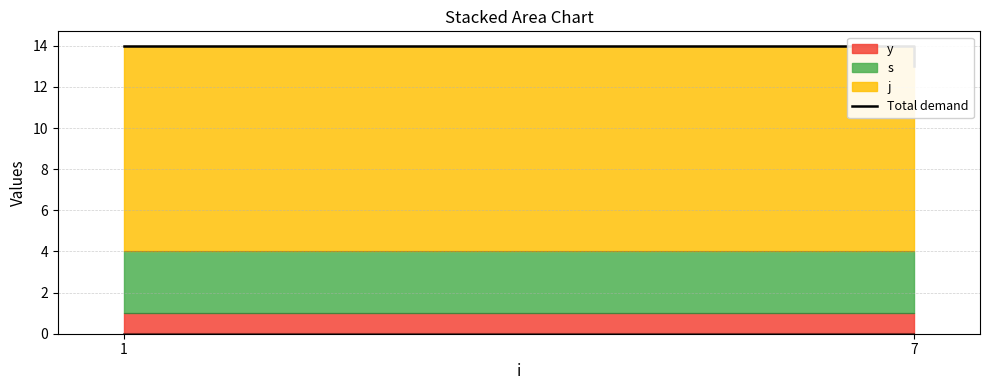

What is the difference between the maximum and minimum values?

1